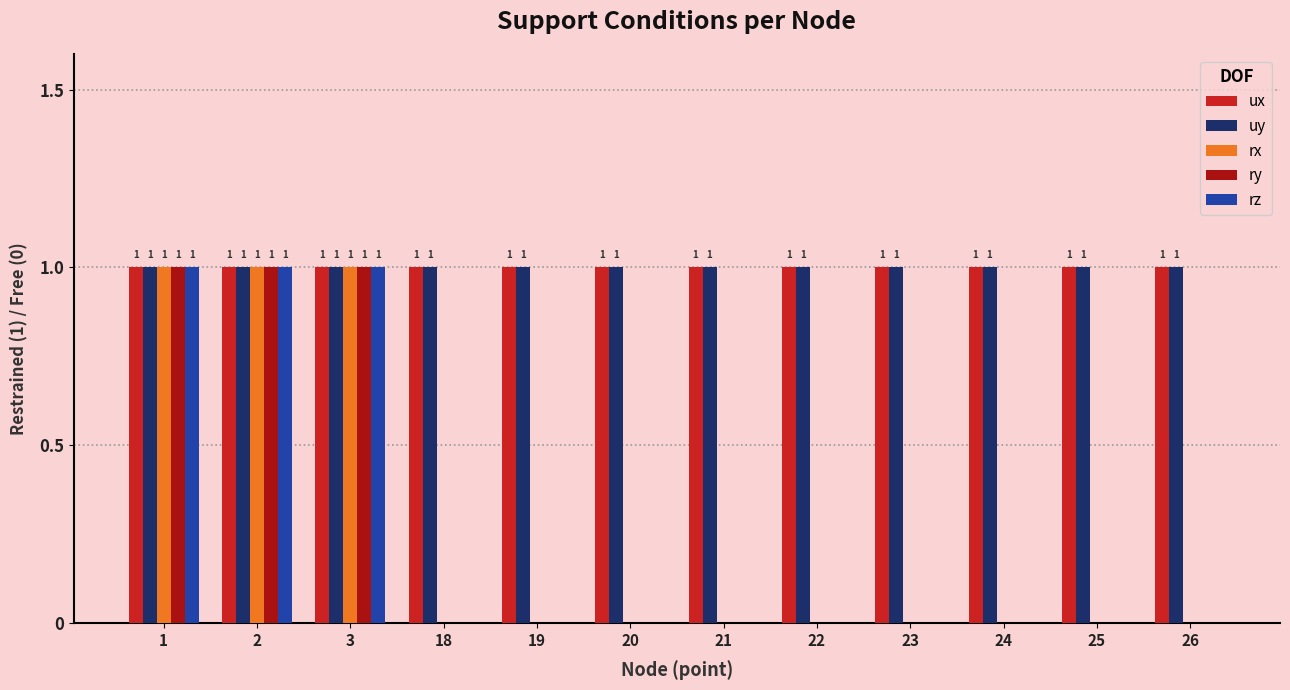

Reading left to right, transcribe all the data shown in this chart.

ux: 1	1	1	1	1	1	1	1	1	1	1	1
uy: 1	1	1	1	1	1	1	1	1	1	1	1
rx: 1	1	1	0	0	0	0	0	0	0	0	0
ry: 1	1	1	0	0	0	0	0	0	0	0	0
rz: 1	1	1	0	0	0	0	0	0	0	0	0